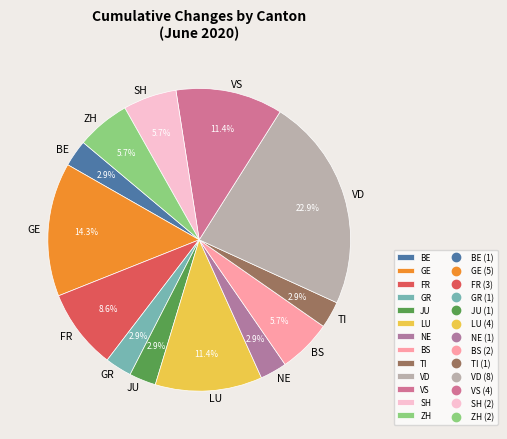

What is the ratio of the value at ZH to the value at BS?

1.0